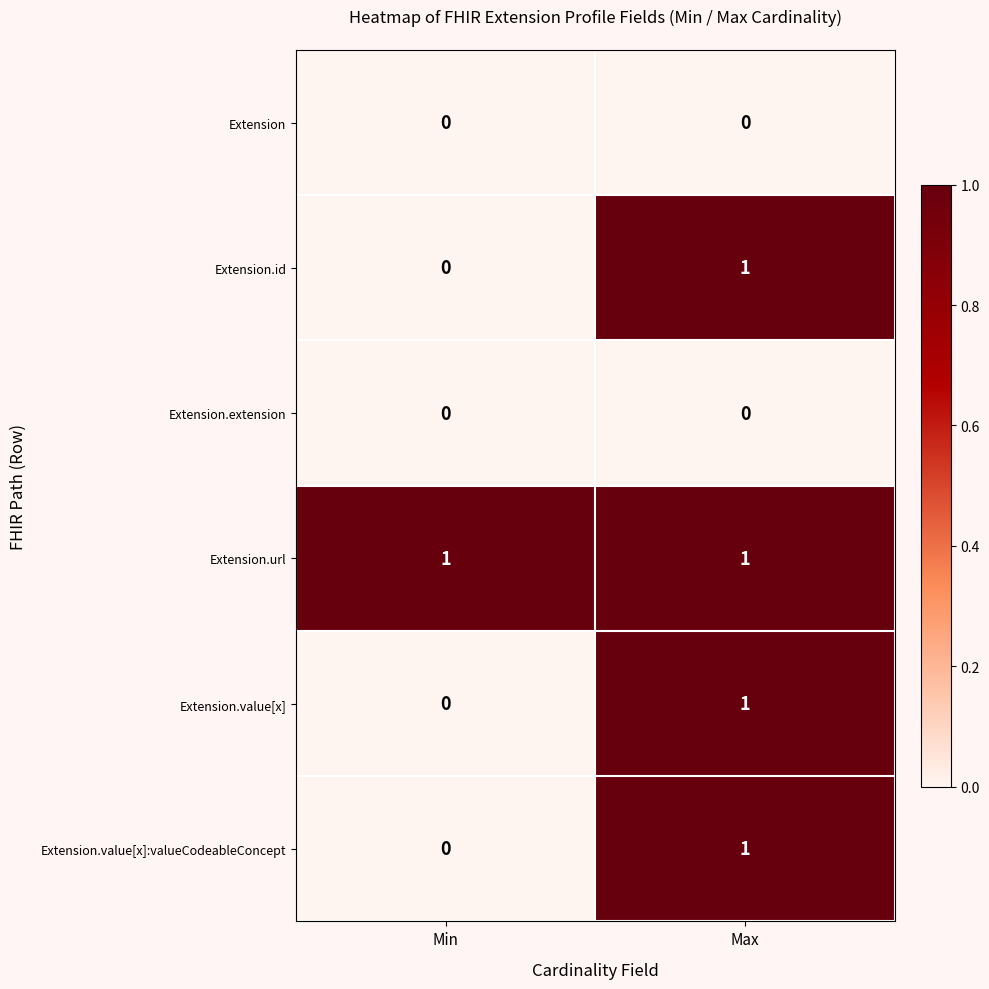

Which category has the lowest value in the Extension.value[x] series?

Min